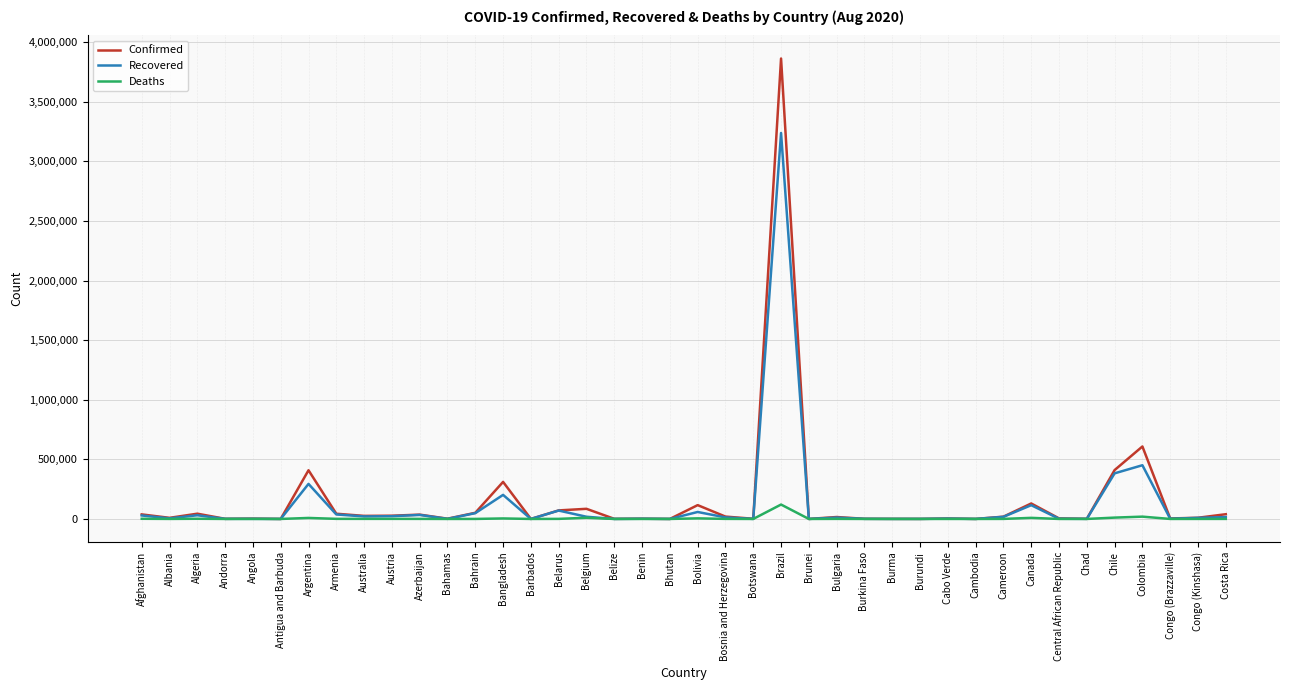

How many lines are shown in the chart?

3